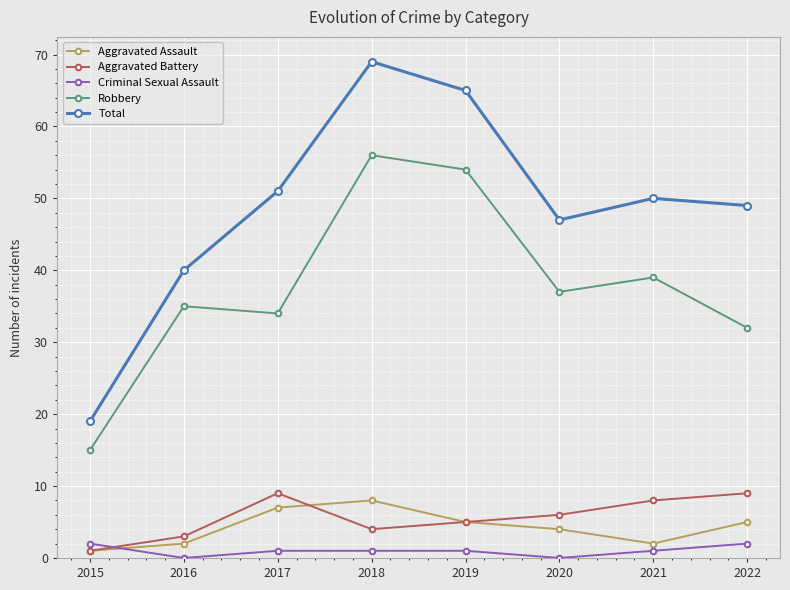

True or false: Aggravated Assault and Robbery intersect in this chart.

False